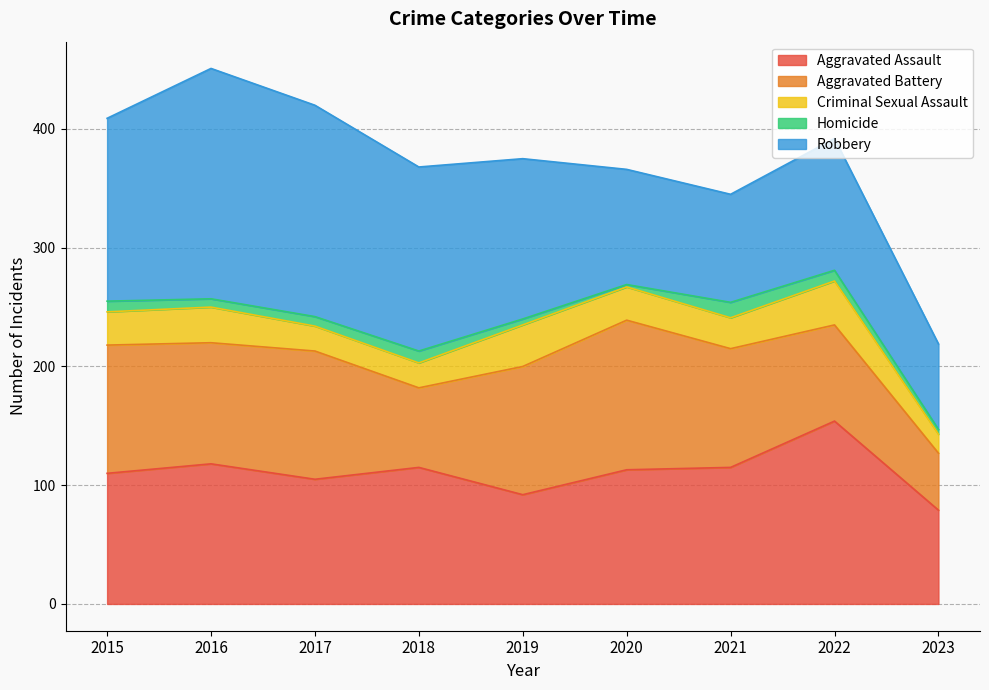

What is the maximum value for Aggravated Assault?

154